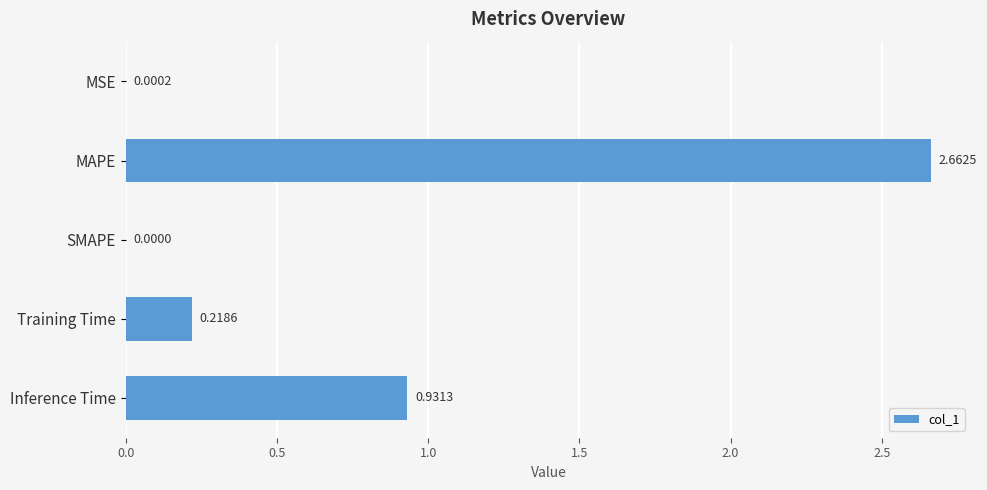

At which category does the chart reach its peak across all series?

MAPE